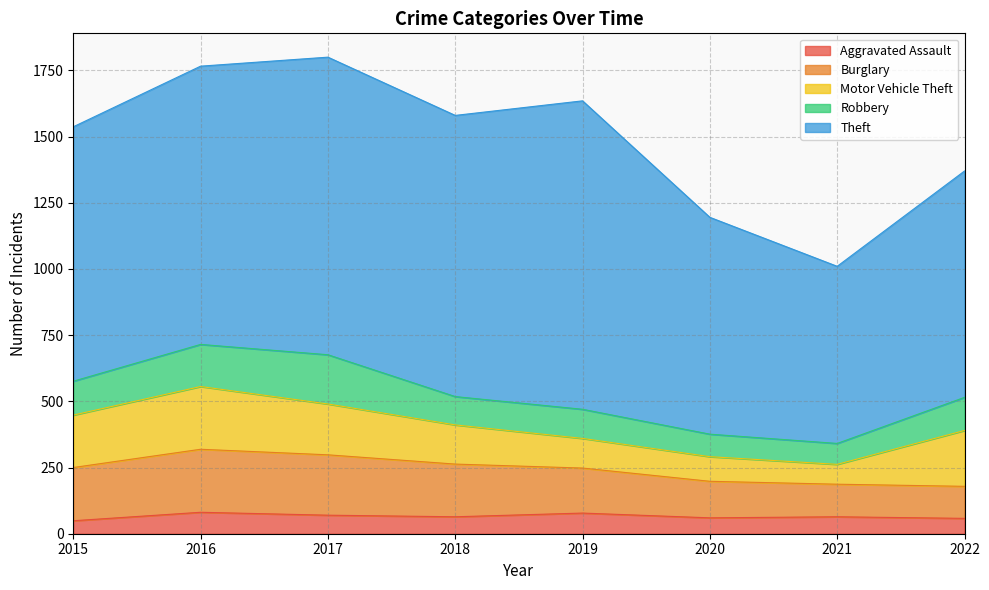

Rank the series by their maximum value, from lowest to highest.

Aggravated Assault, Robbery, Motor Vehicle Theft, Burglary, Theft